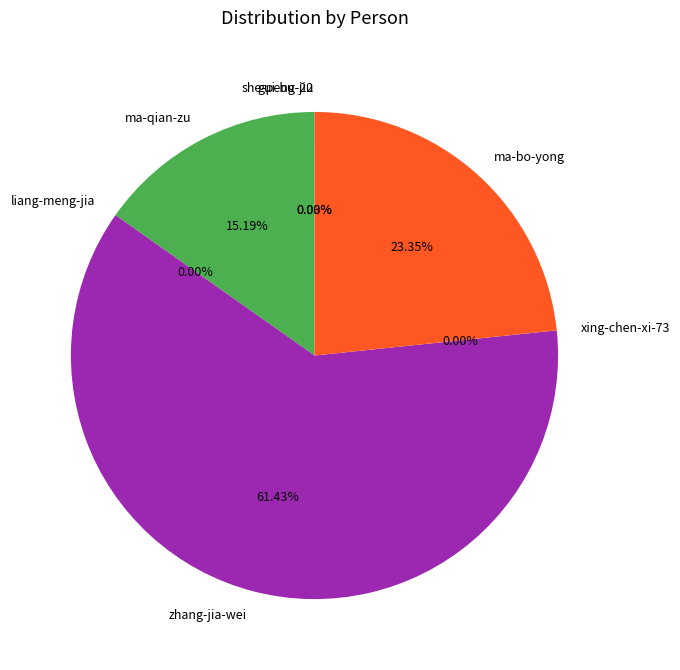

Which category has the biggest portion of the pie?

zhang-jia-wei